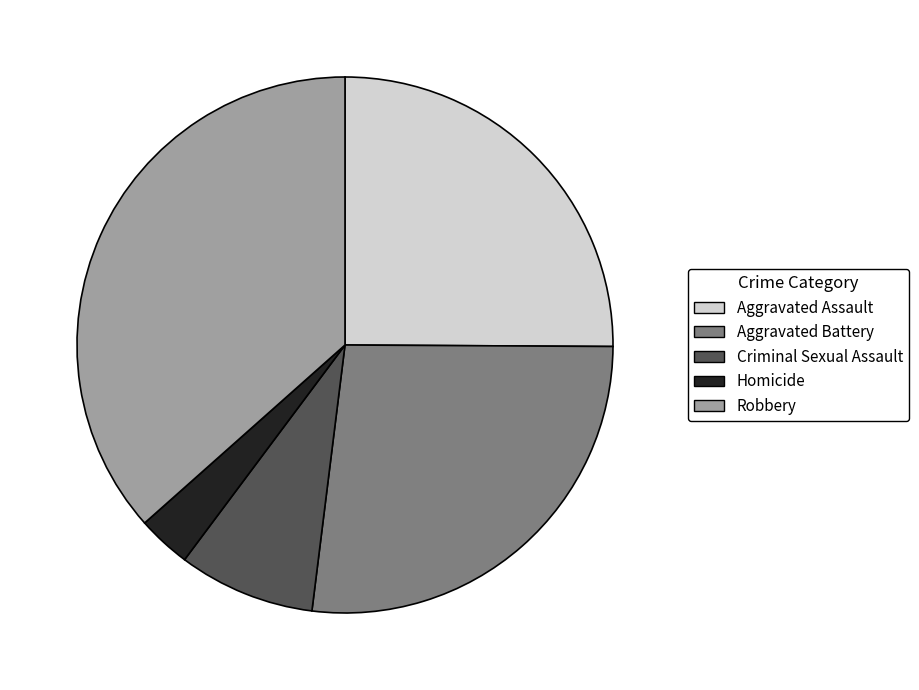

What is the ratio of the value at Criminal Sexual Assault to the value at Homicide?

2.6